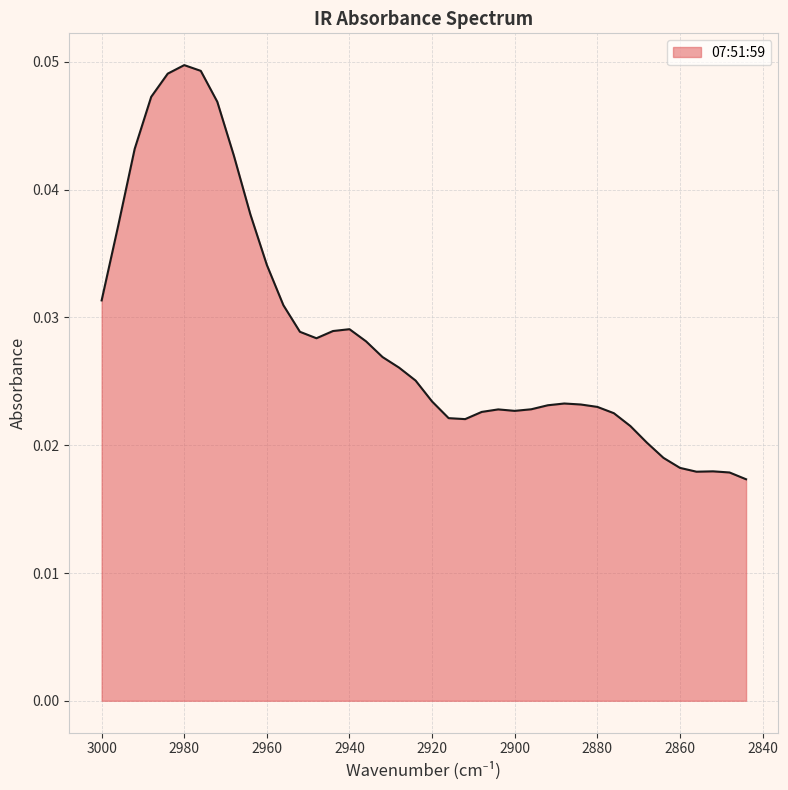

Count the values in the range 0 to 1.

40